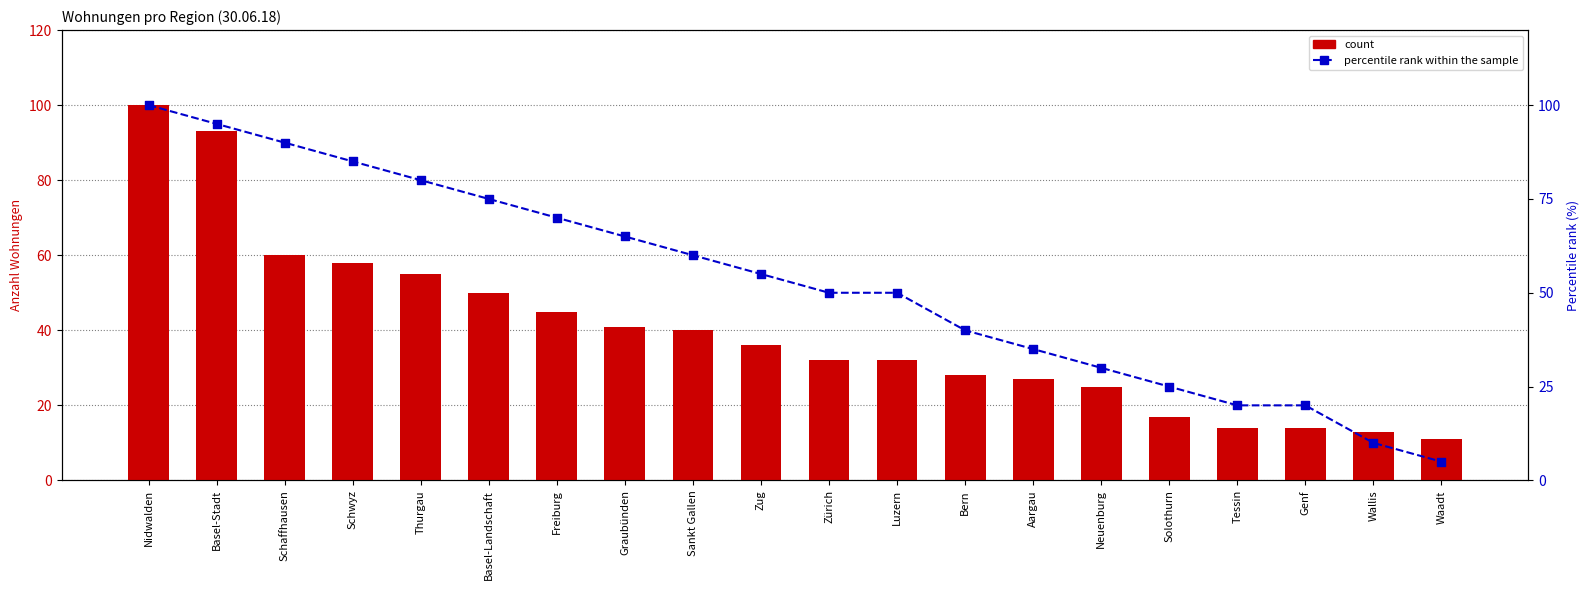

Is the value of percentile rank within the sample at Neuenburg greater than the value of count at Bern?

Yes